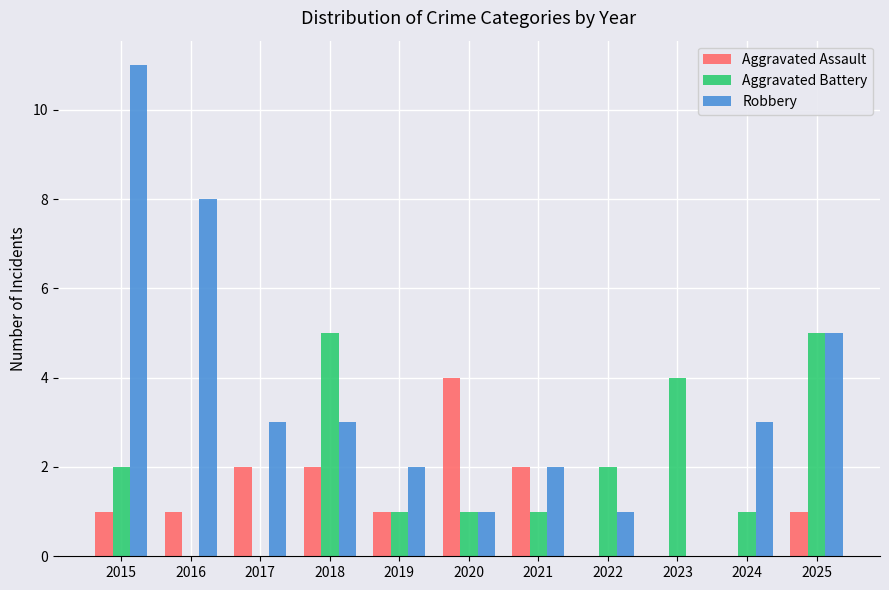

Which series changed the most between 2016 and 2020?

Robbery